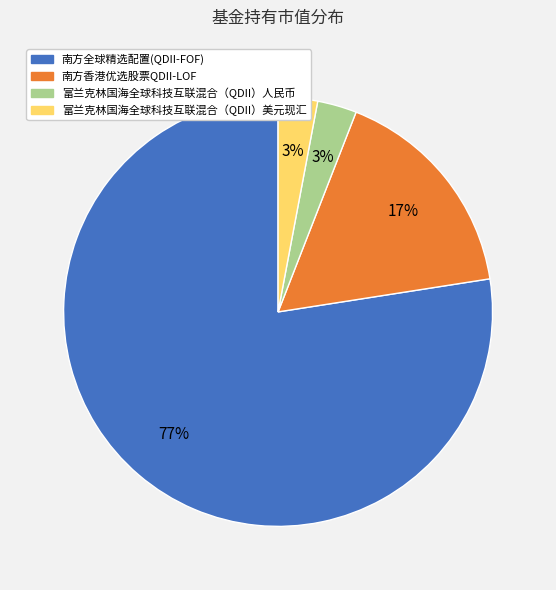

Which category has the biggest portion of the pie?

南方全球精选配置(QDII-FOF)